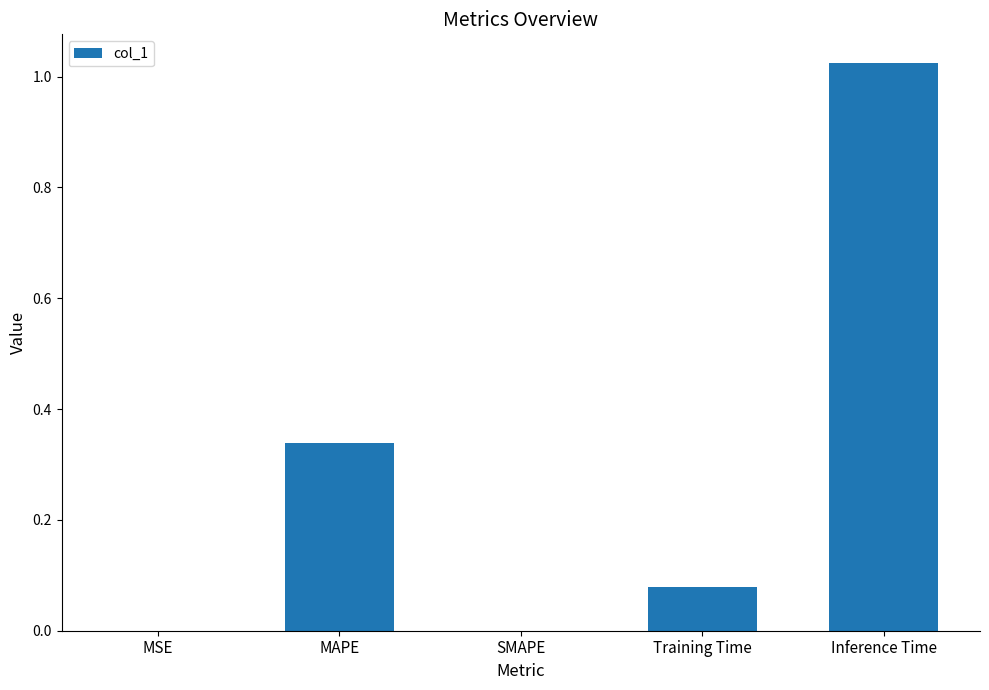

Which label corresponds to the largest value in the chart?

Inference Time